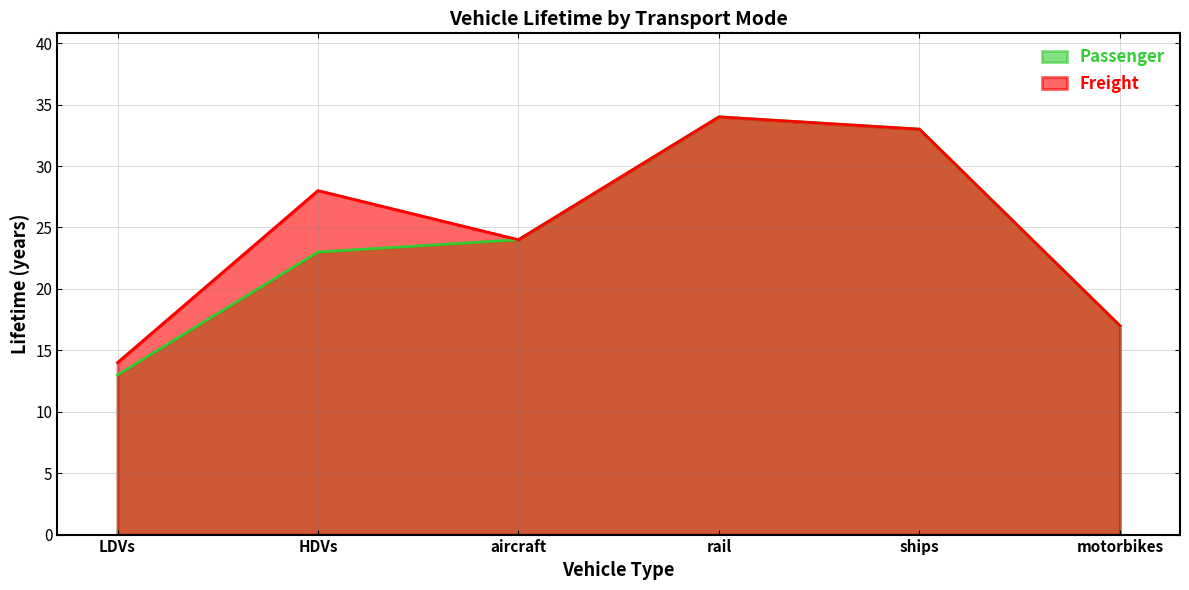

How many lines are shown in the chart?

2